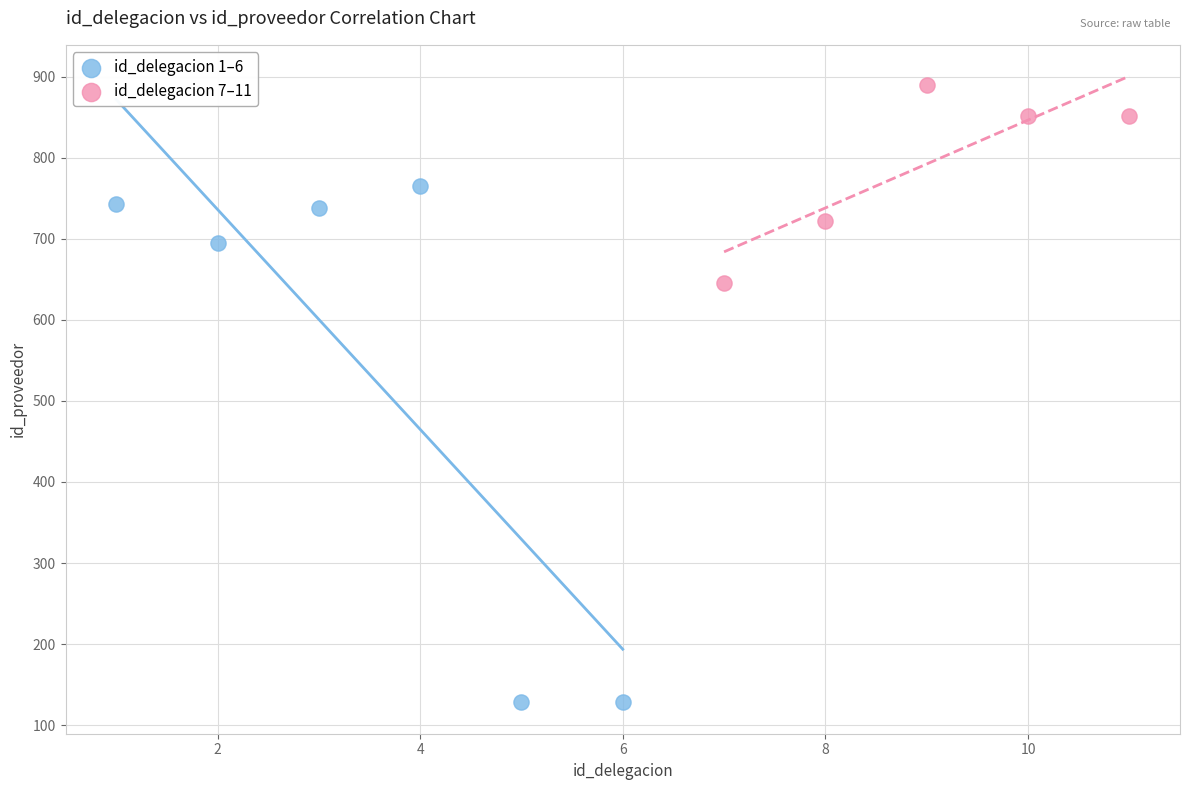

Which series contains the lowest Y value?

id_delegacion 1–6